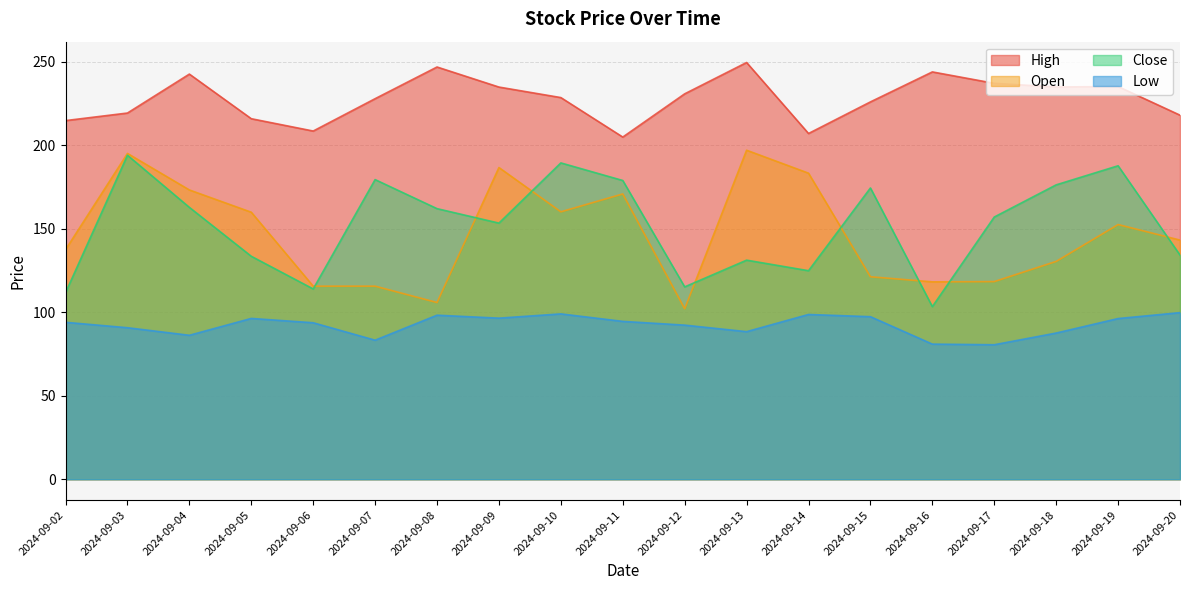

What is the maximum value shown in the chart?

249.5